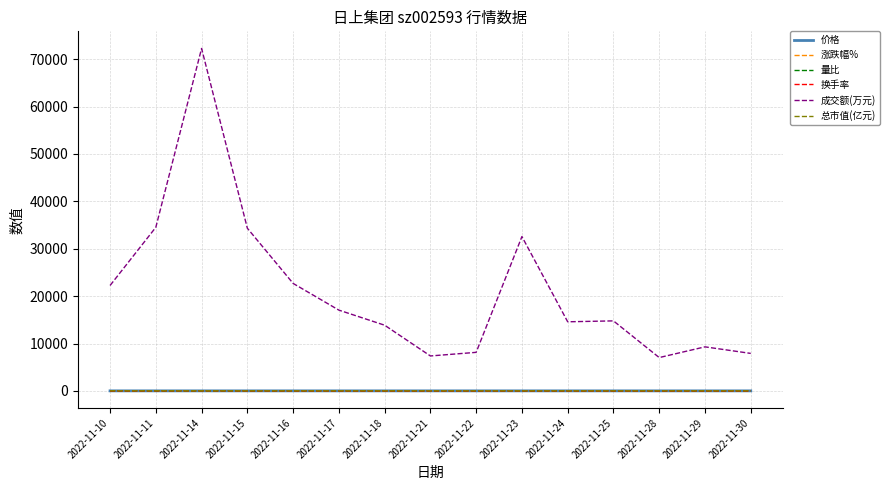

Is the value of 价格 at 2022-11-11 greater than the value of 成交额(万元) at 2022-11-24?

No